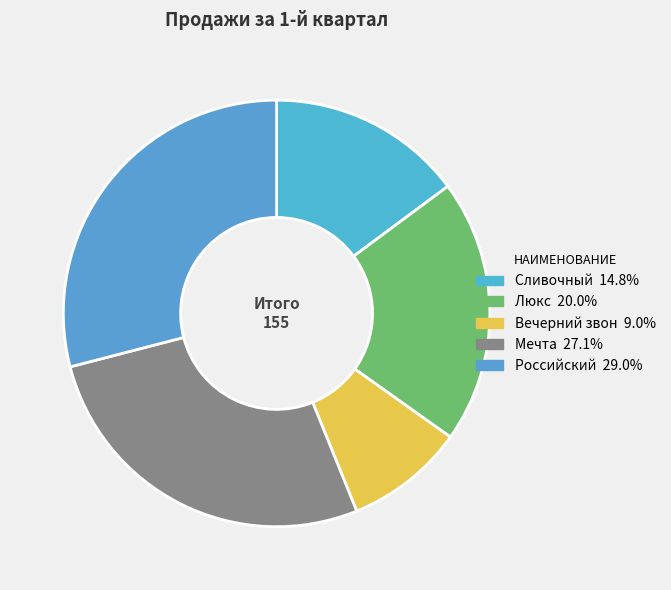

Rank the categories by value from highest to lowest.

Российский, Мечта, Люкс, Сливочный, Вечерний звон